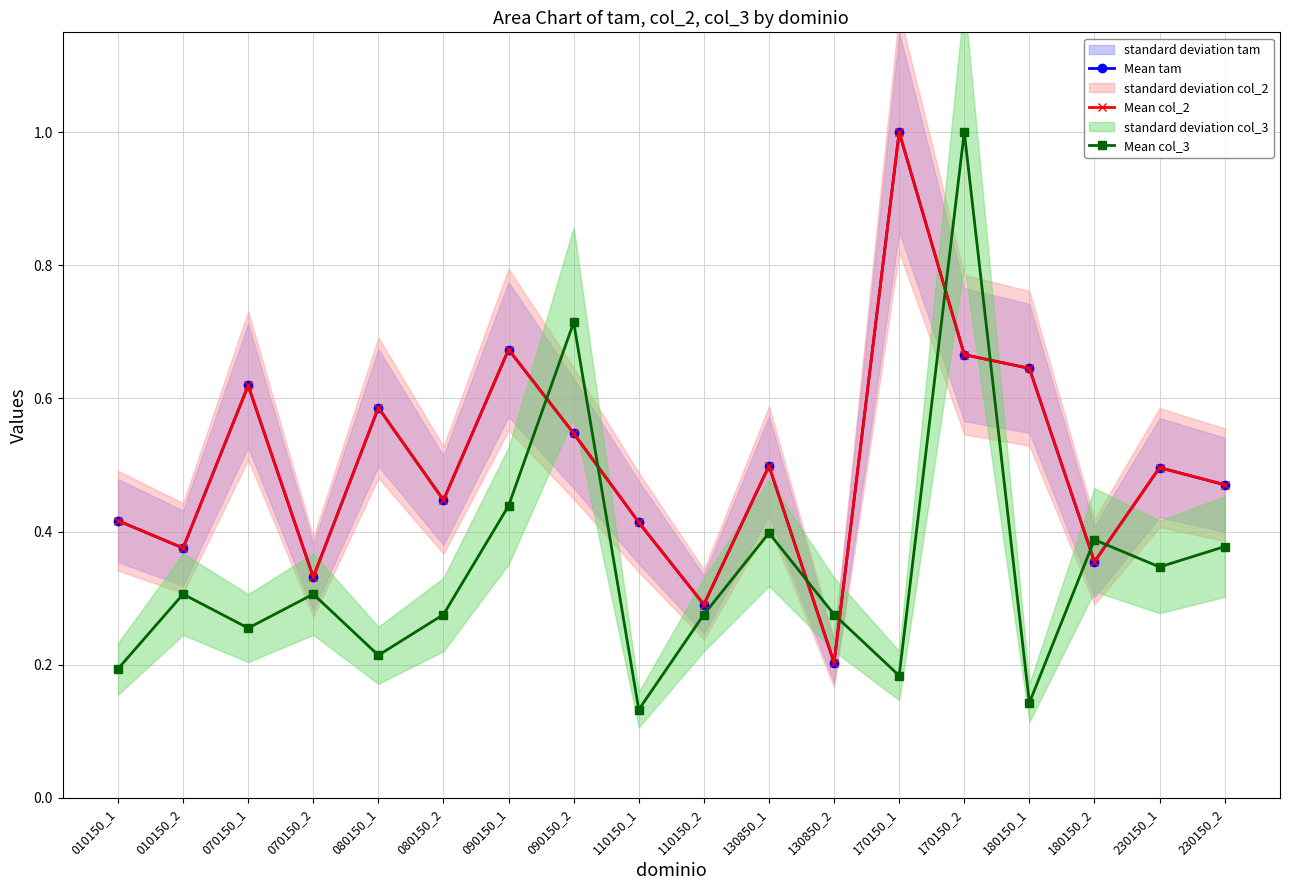

Rank the categories by Mean col_3 value from highest to lowest.

170150_2, 090150_2, 090150_1, 130850_1, 180150_2, 230150_2, 230150_1, 010150_2, 070150_2, 080150_2, 110150_2, 130850_2, 070150_1, 080150_1, 010150_1, 170150_1, 180150_1, 110150_1